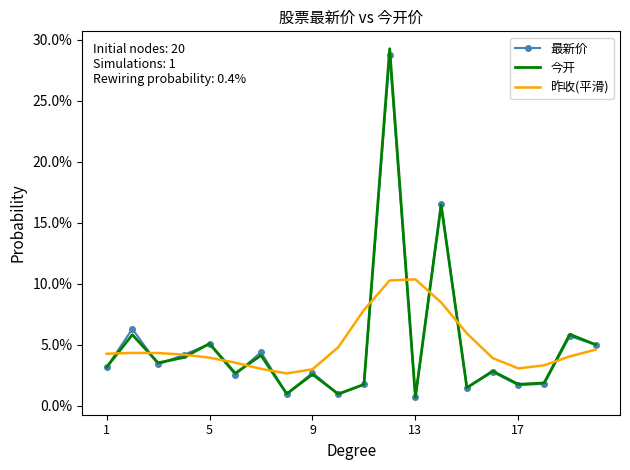

List the series in order of their peak value, lowest first.

昨收(平滑), 最新价, 今开